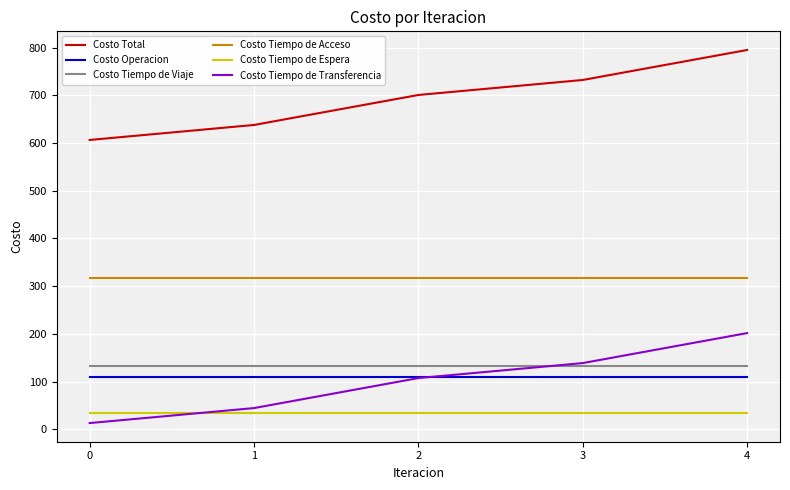

Which series has the widest spread of values?

Costo Tiempo de Transferencia